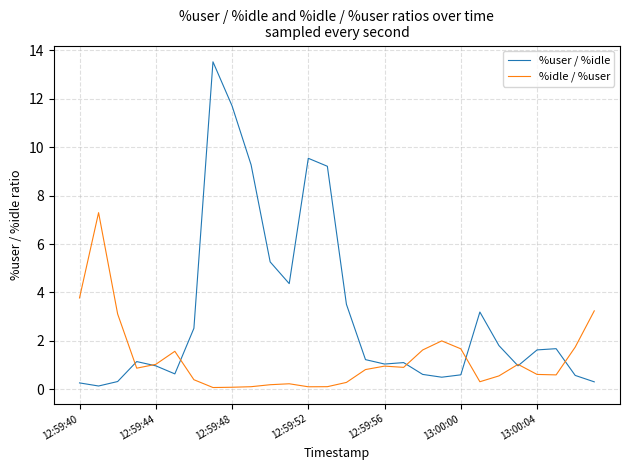

List the series in order of their overall mean, lowest first.

%idle / %user, %user / %idle